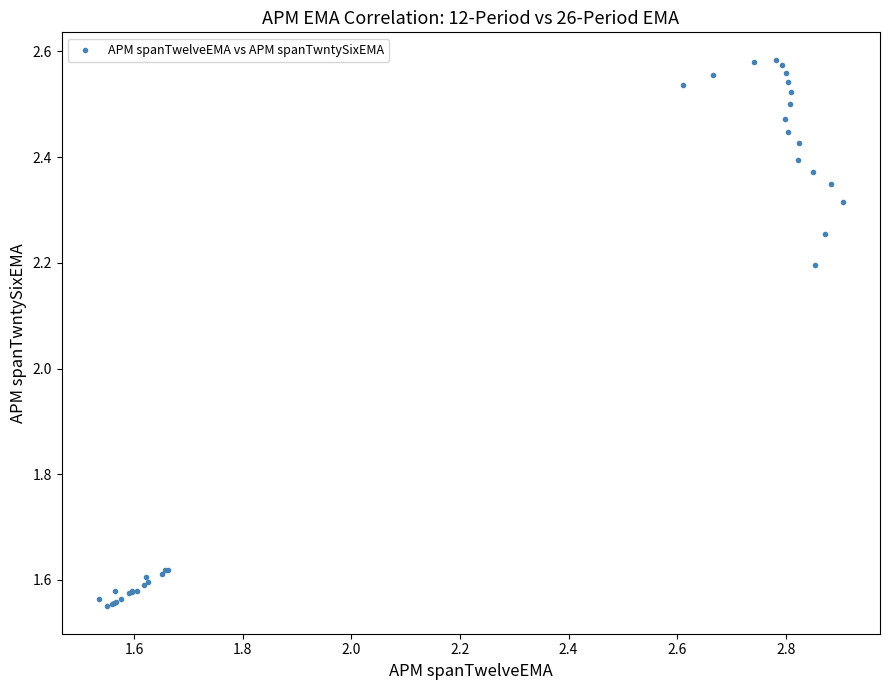

What Y value in the scatter plot is closest to 2?

2.2